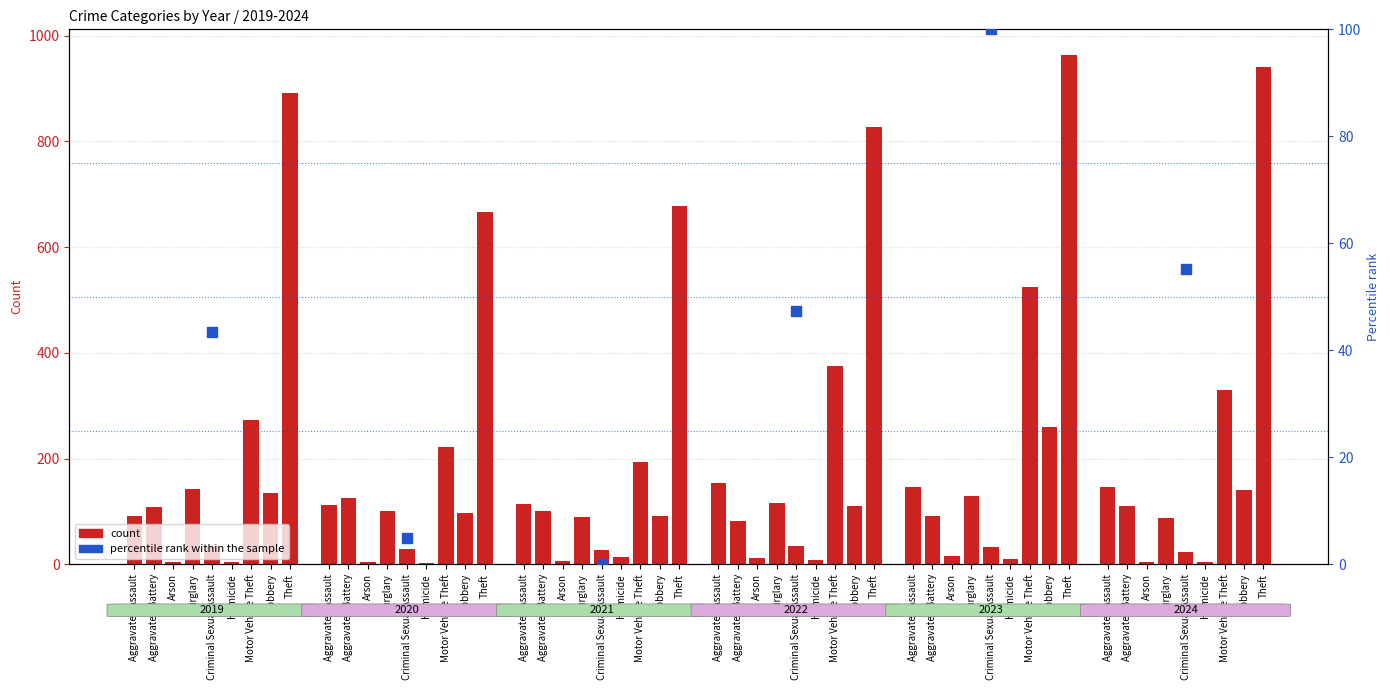

At which category is the sum across all series the highest?

Theft